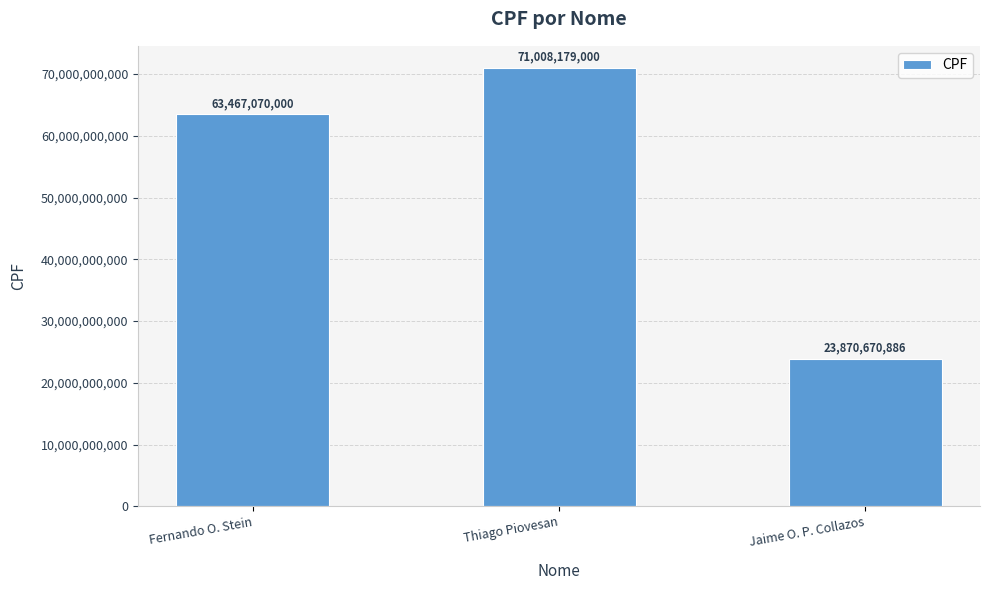

What is the difference between the values at Jaime O. P. Collazos and Thiago Piovesan?

47137508114